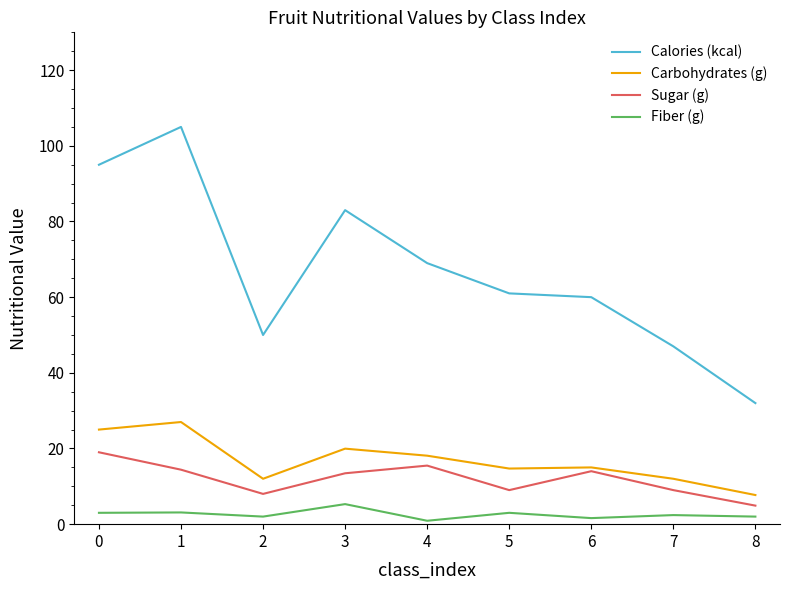

What is the spread (max minus min) of values at 4?

68.1